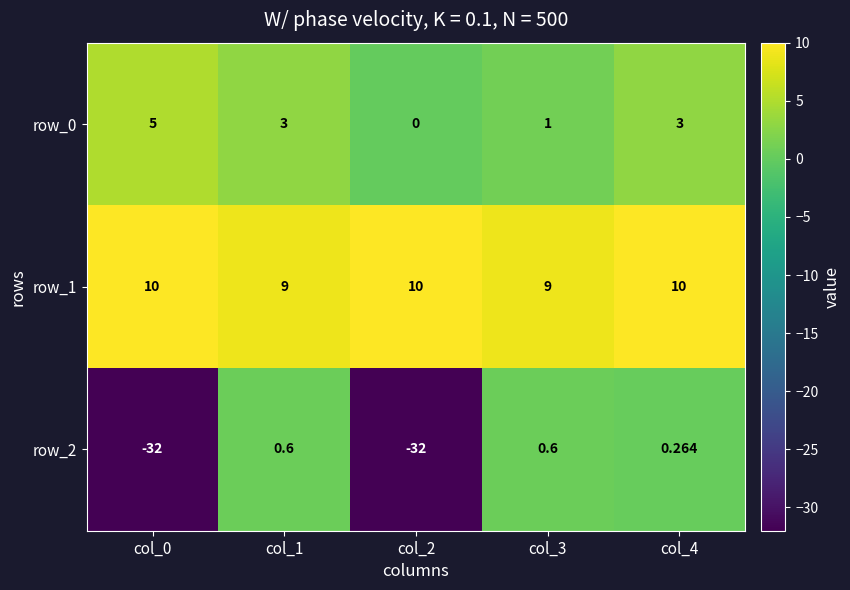

True or false: row_0 has a value of 3.0 at col_1.

True